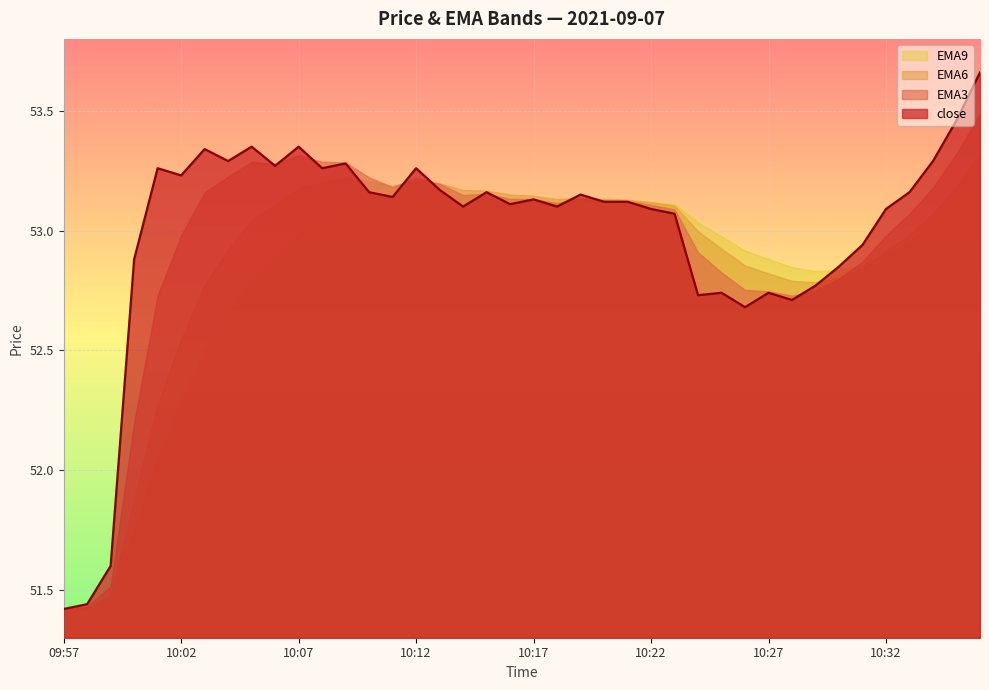

Reading left to right, extract all data points from this chart.

51.4	51.4	51.6	52.9	53.3	53.2	53.3	53.3	53.4	53.3	53.4	53.3	53.3	53.2	53.1	53.3	53.2	53.1	53.2	53.1	53.1	53.1	53.1	53.1	53.1	53.1	53.1	52.7	52.7	52.7	52.7	52.7	52.8	52.9	52.9	53.1	53.2	53.3	53.5	53.7